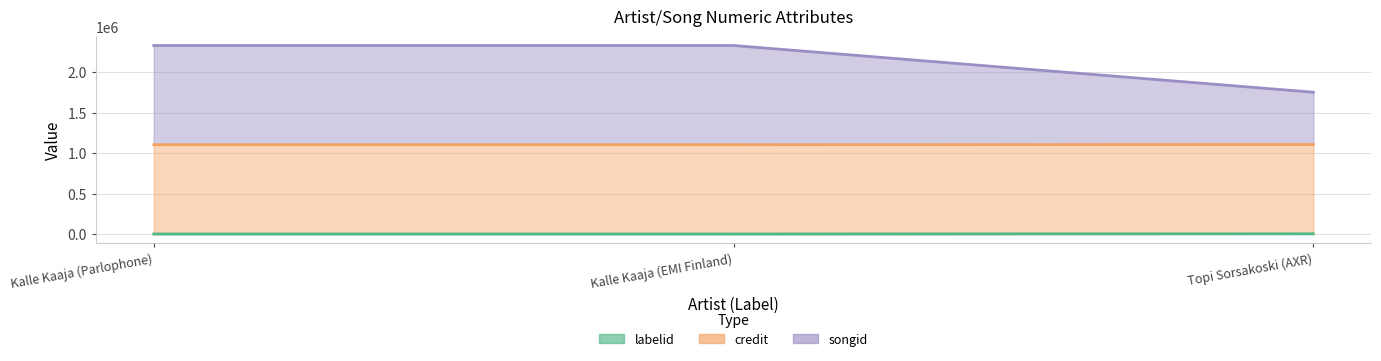

What is the label of the 1st point from the left?

Kalle Kaaja (Parlophone)